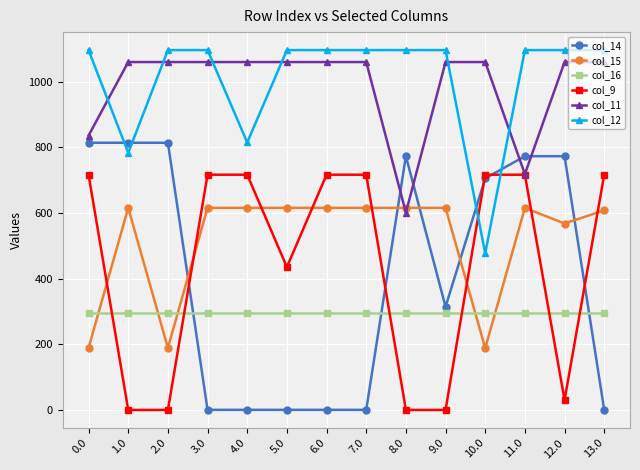

The value of col_12 at 2.0 is 1096.7. True or false?

True